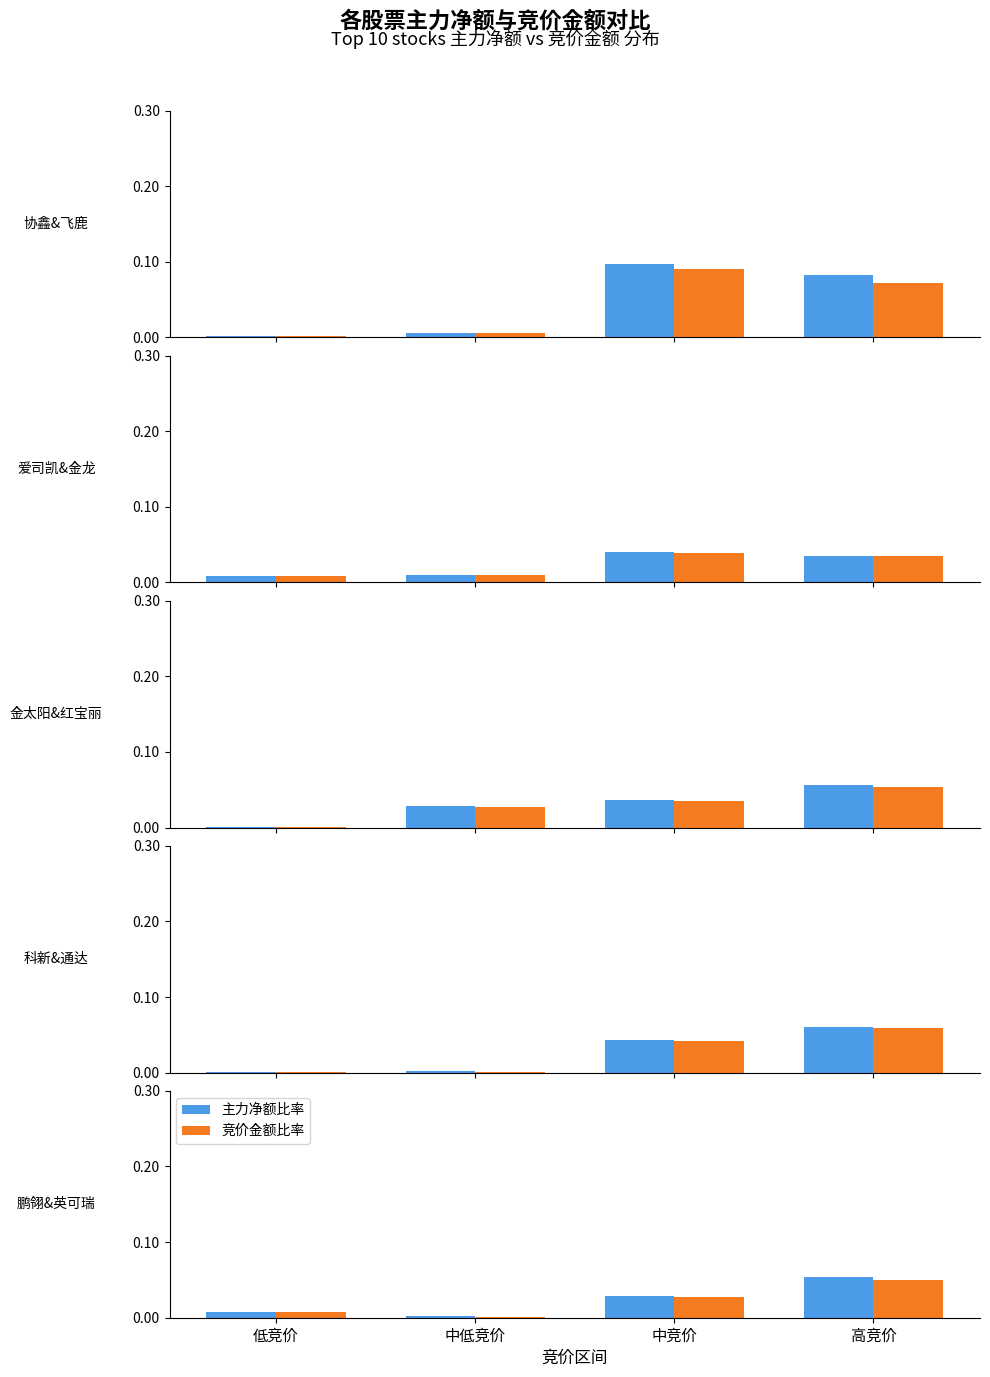

At how many categories does at least one series exceed 0?

4